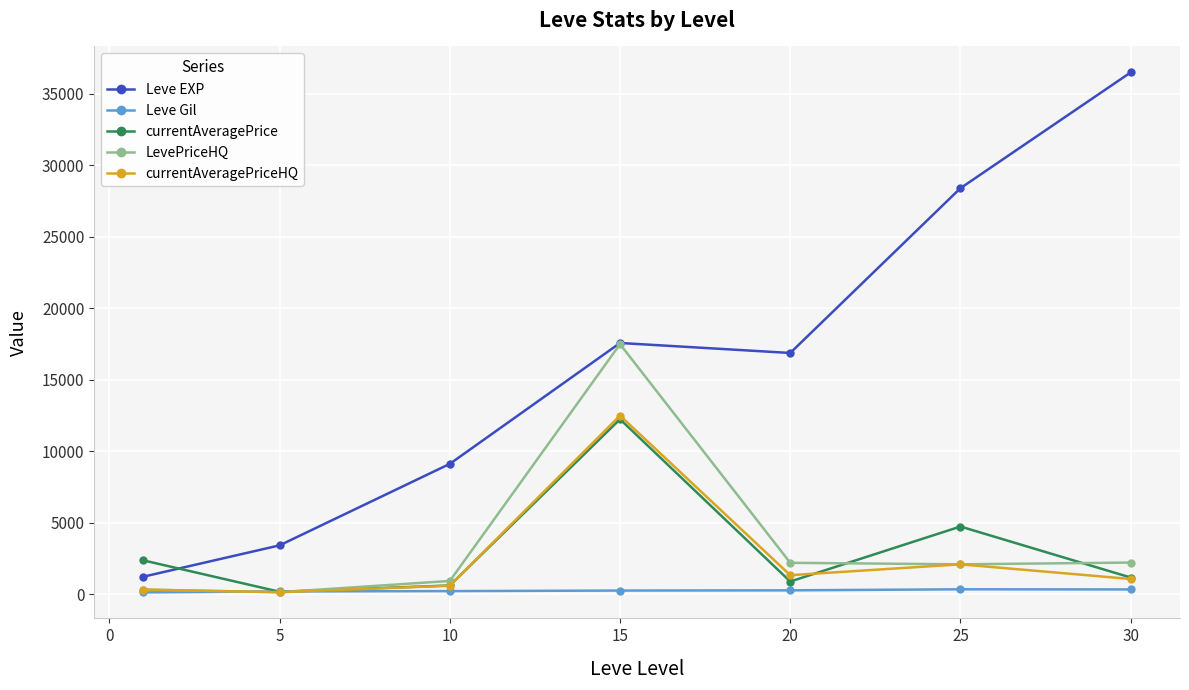

Which series has the largest total across all categories?

Leve EXP